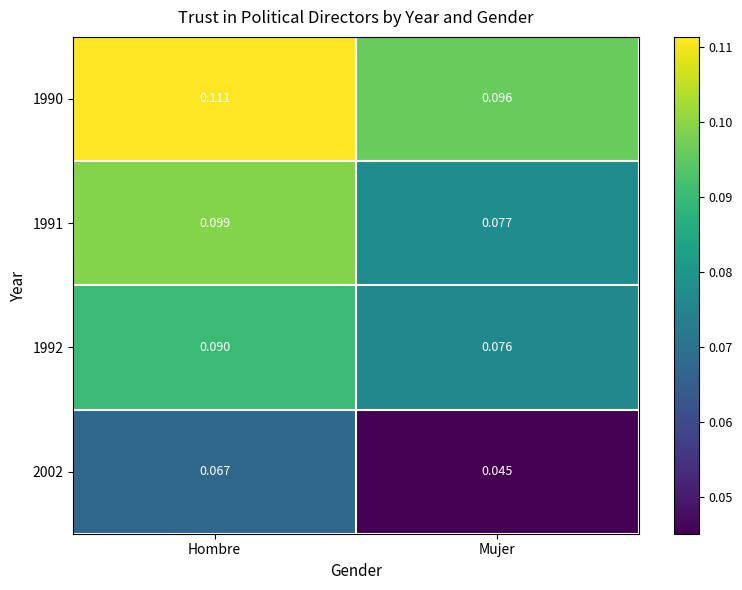

At which category is the sum across all series the highest?

Hombre